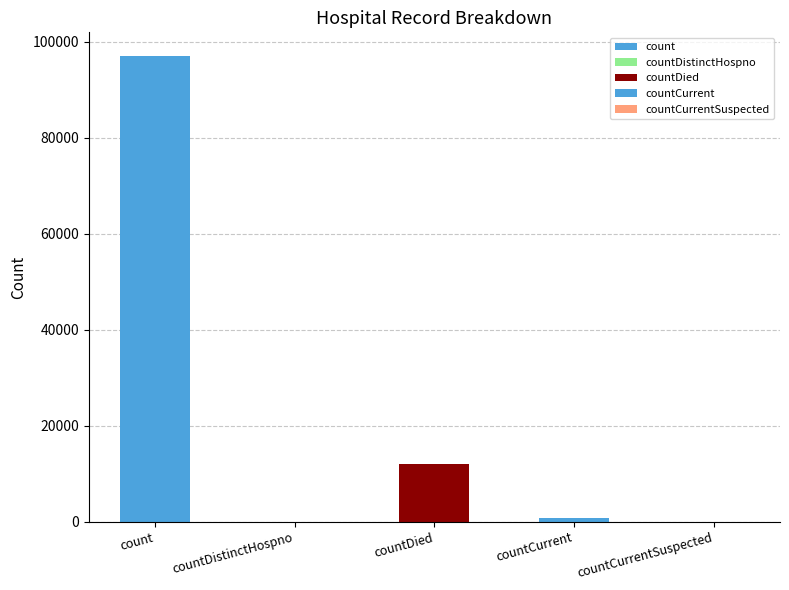

How many categories are shown in the chart?

5